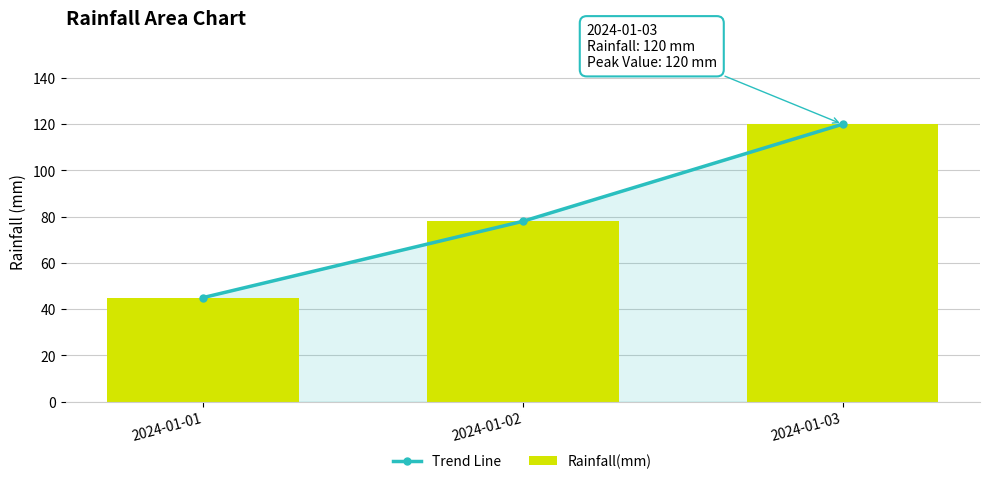

Reading left to right, what are all the values shown in this chart?

Trend Line: 45	78	120
Rainfall(mm): 45	78	120